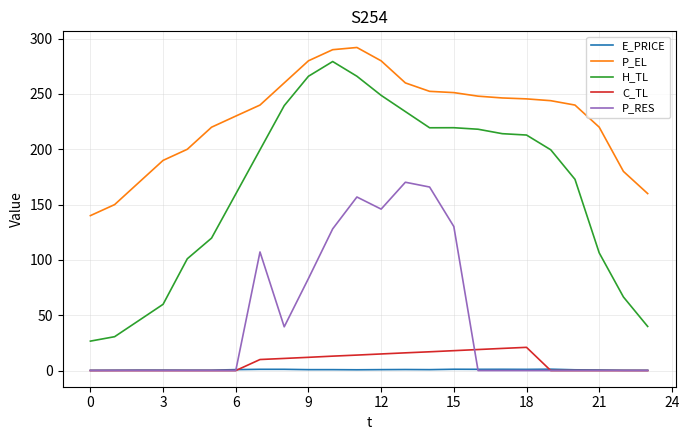

What is the maximum value for H_TL?

279.3